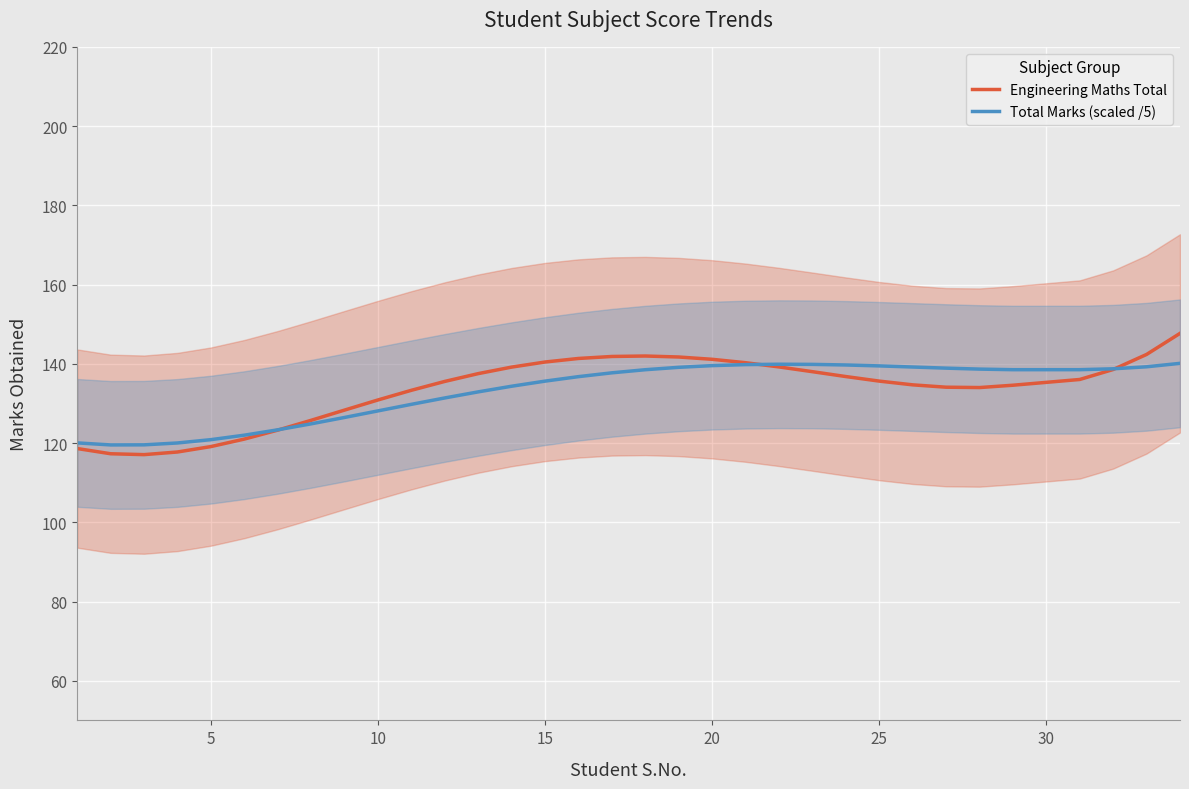

List the series in order of their overall mean, highest first.

Engineering Maths Total, Total Marks (scaled /5)